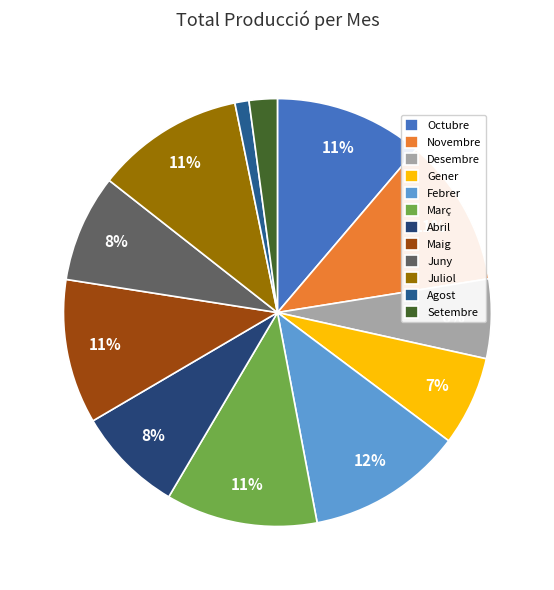

Count the number of slices in the pie.

12